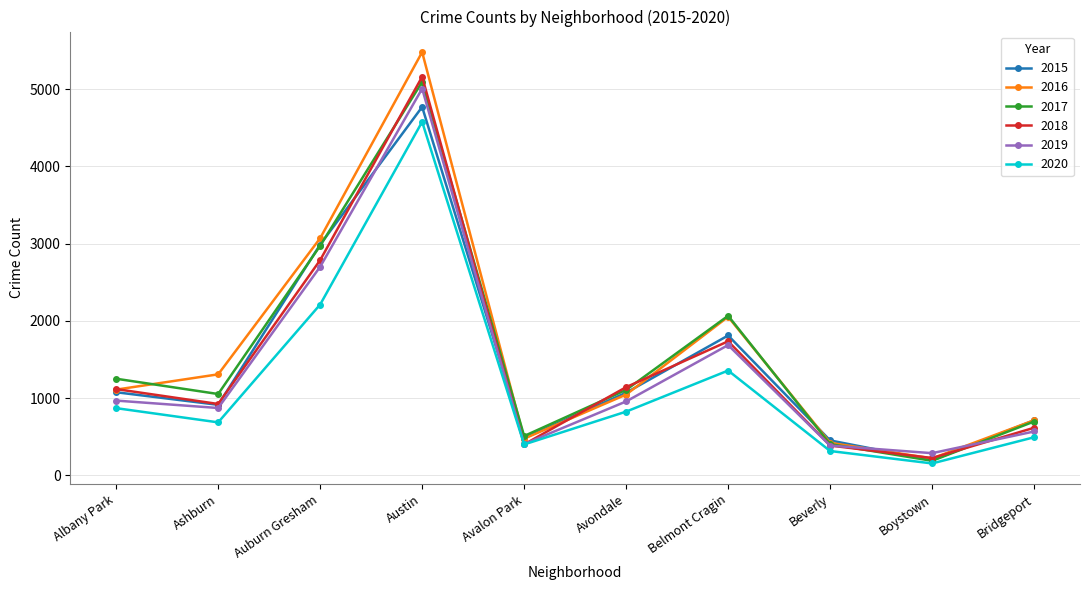

The value of 2015 at Auburn Gresham is 2988. True or false?

True